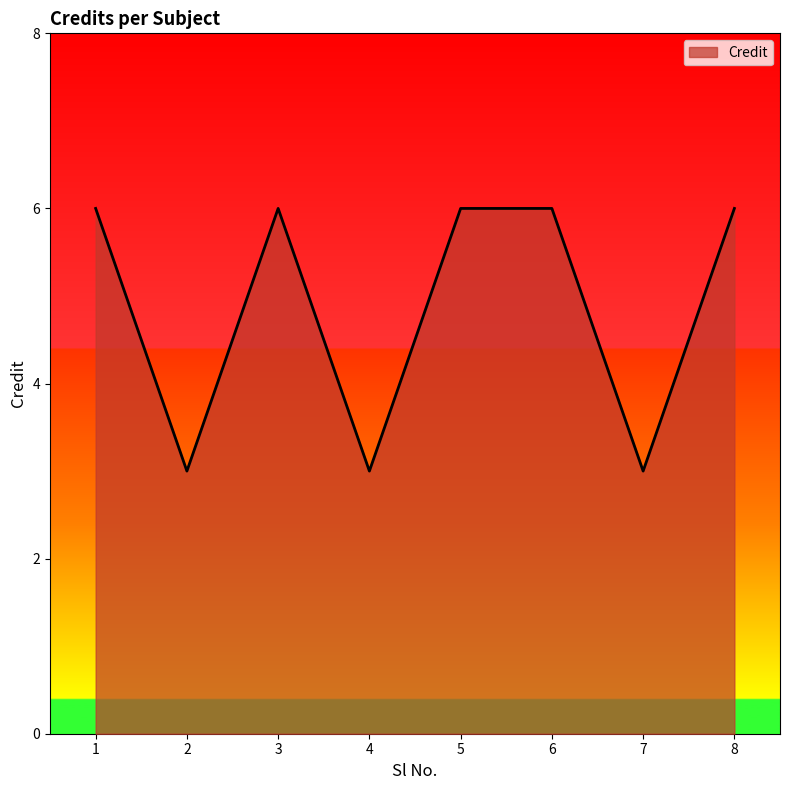

True or false: the data shows 2 at 5.

False